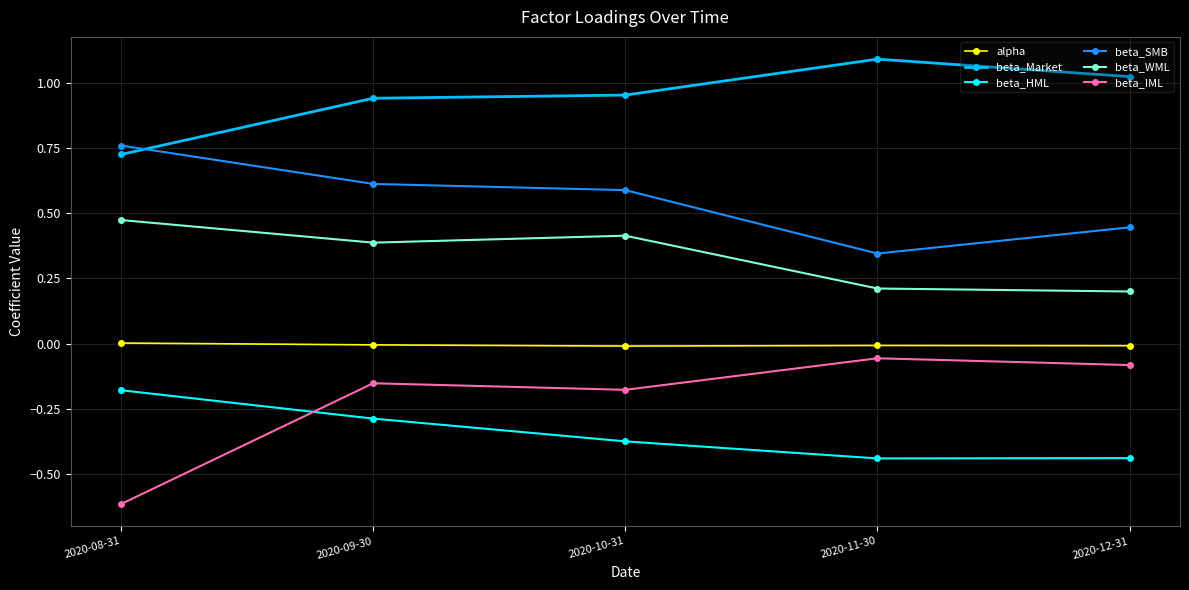

True or false: beta_WML has a value of 0.2 at 2020-12-31.

True